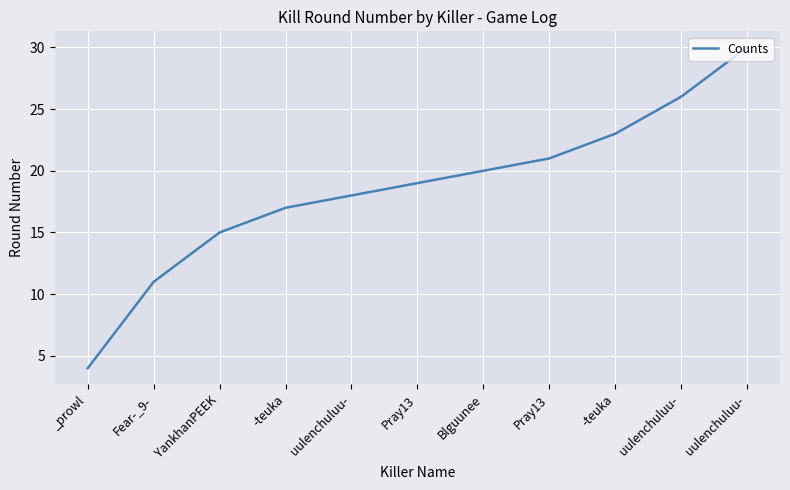

Between _prowl and uulenchuluu-, which is larger?

uulenchuluu-